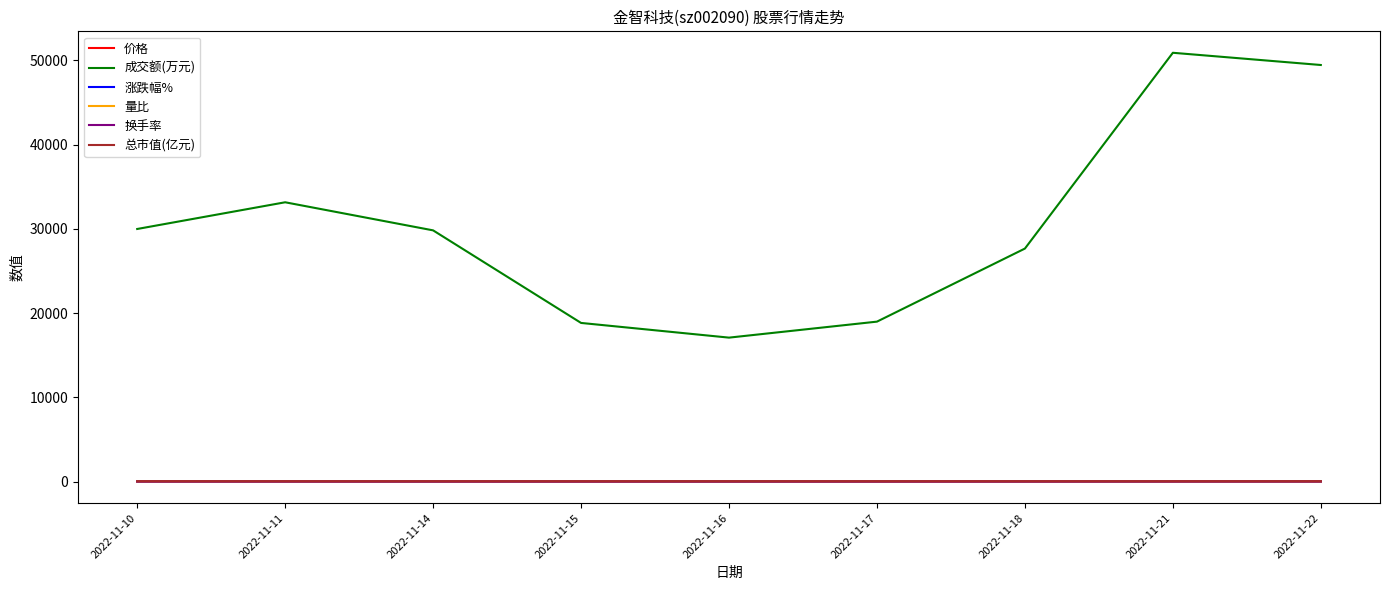

At which category does the chart reach its peak across all series?

2022-11-21